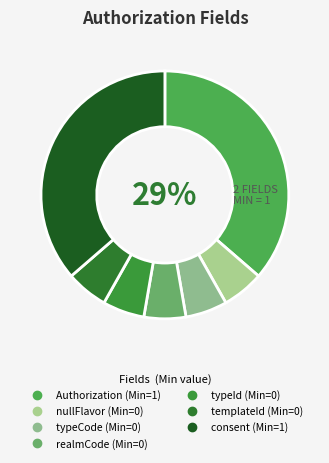

Does Authorization.templateId represent more than half of the total?

No